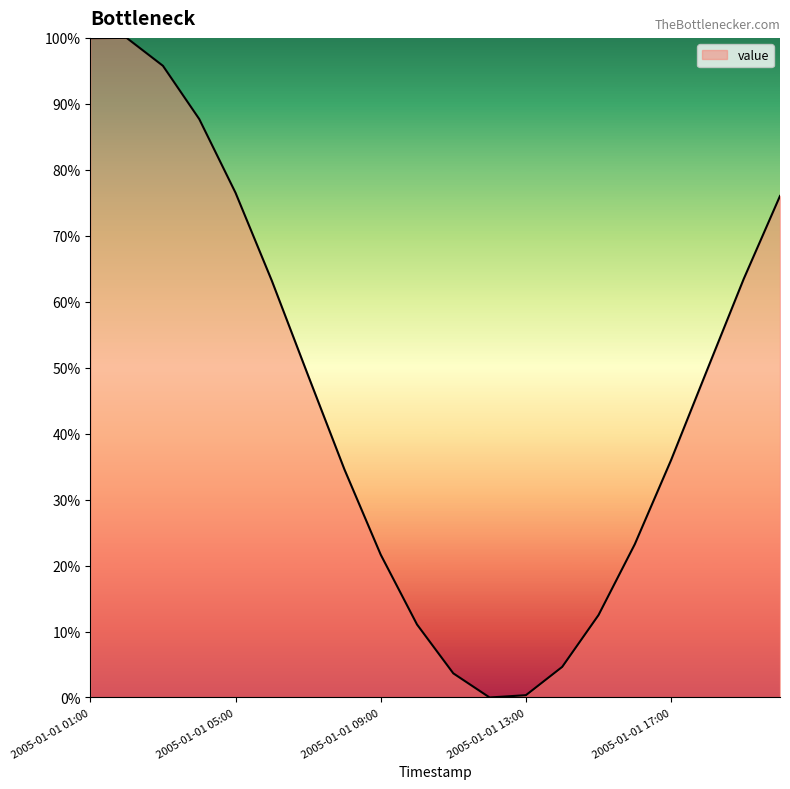

What is the sum of all values?

908.9